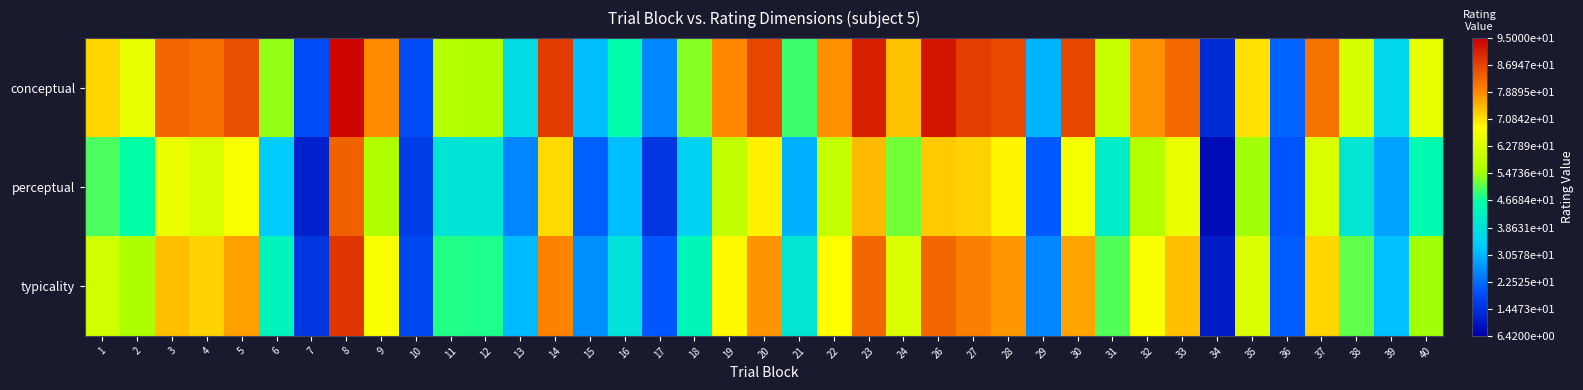

What is the greatest value displayed?

94.0